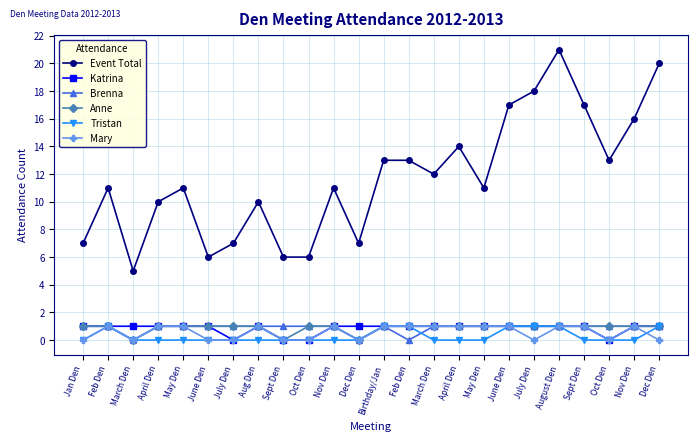

How many distinct data groups are displayed?

6